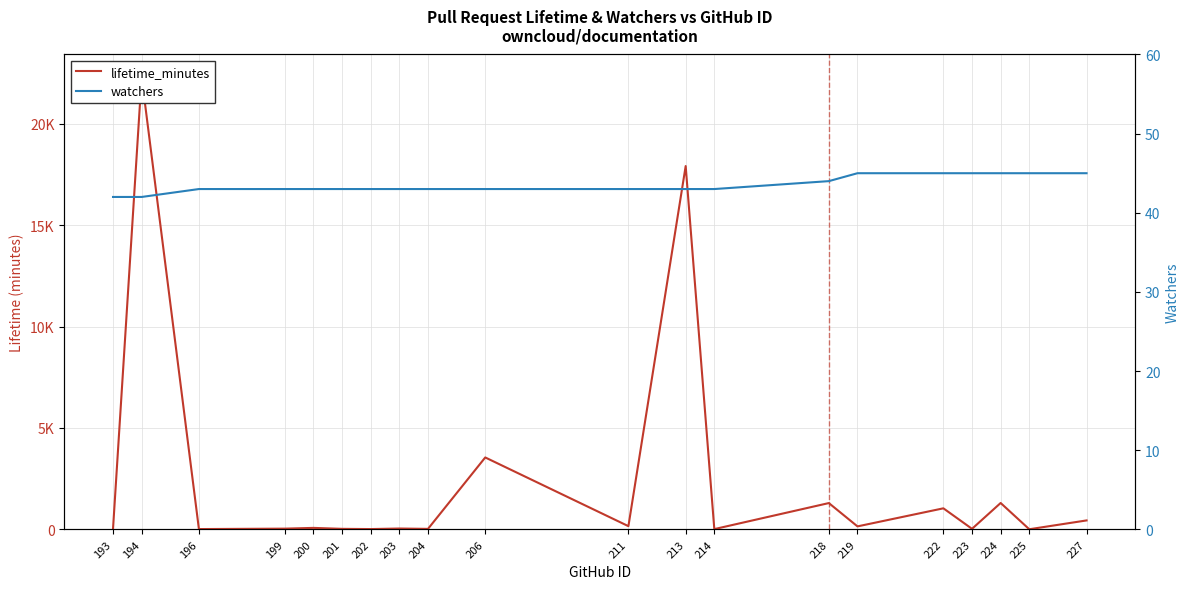

What are all the series names shown in the legend?

lifetime_minutes, watchers